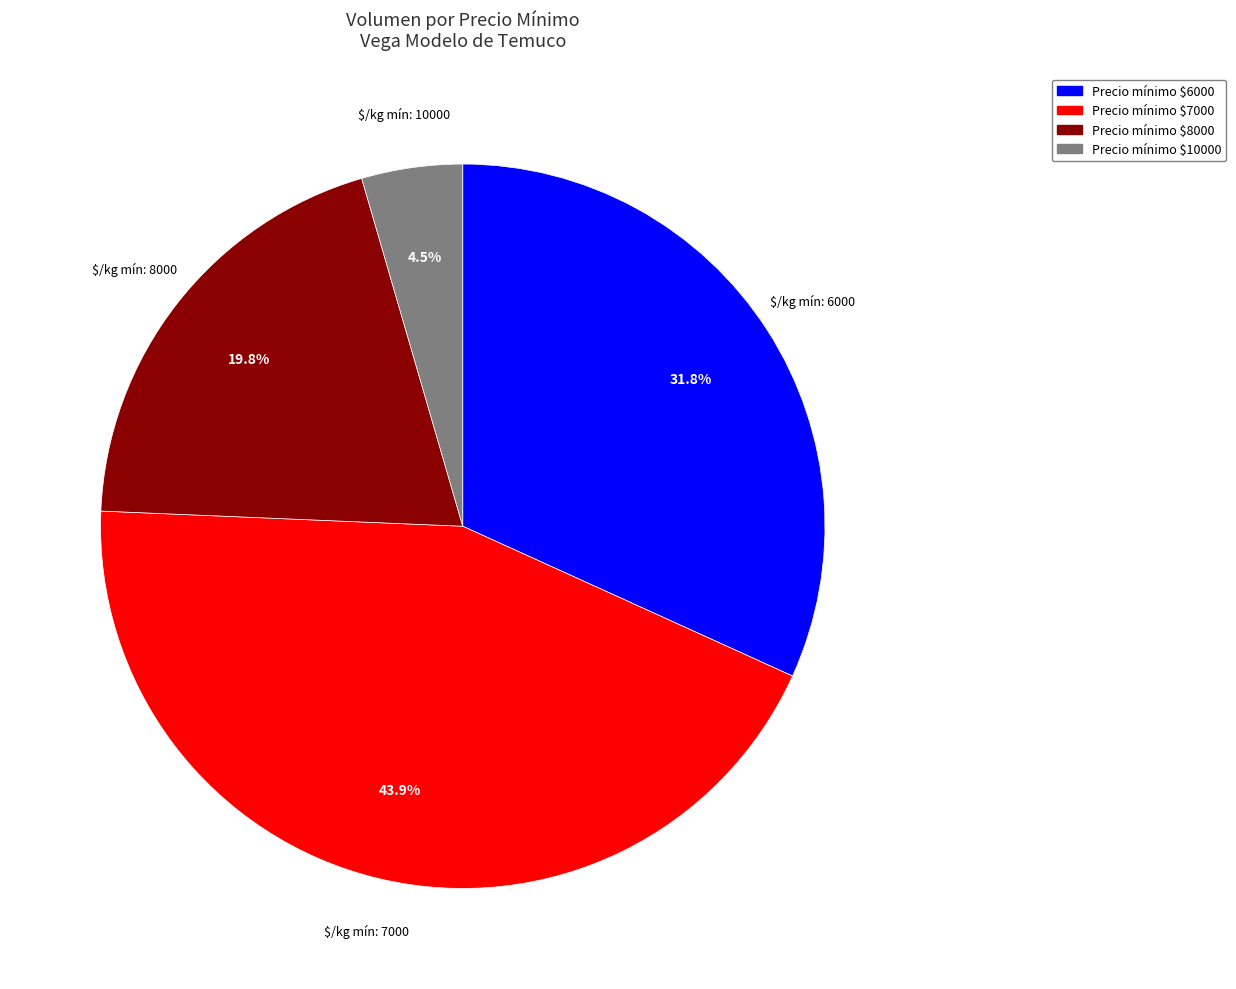

Which category has the biggest portion of the pie?

Precio mínimo $7000